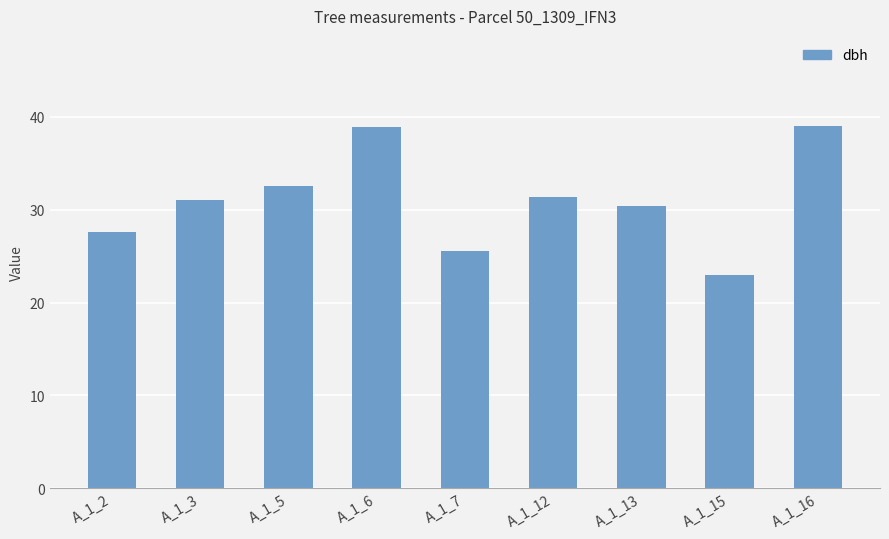

What is the sum of all values?

279.2